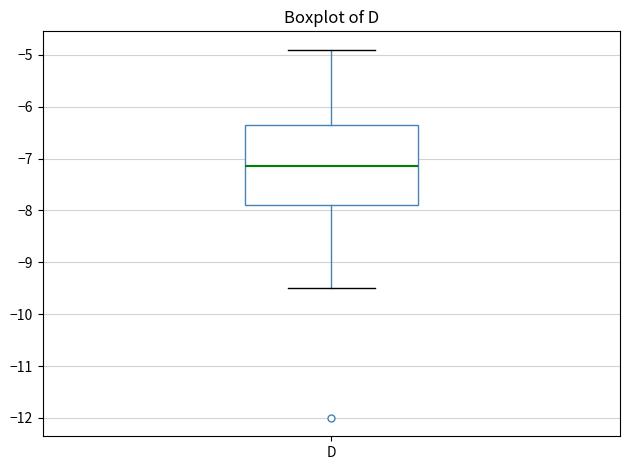

Read this box plot against the y-axis: the position of the median line, the range covered by the box, and the ends of both whiskers. The values are not printed on the chart, so give them approximately, as read against the axis.

median -7.1, box -7.9 to -6.3, whiskers -9.5 to -4.9